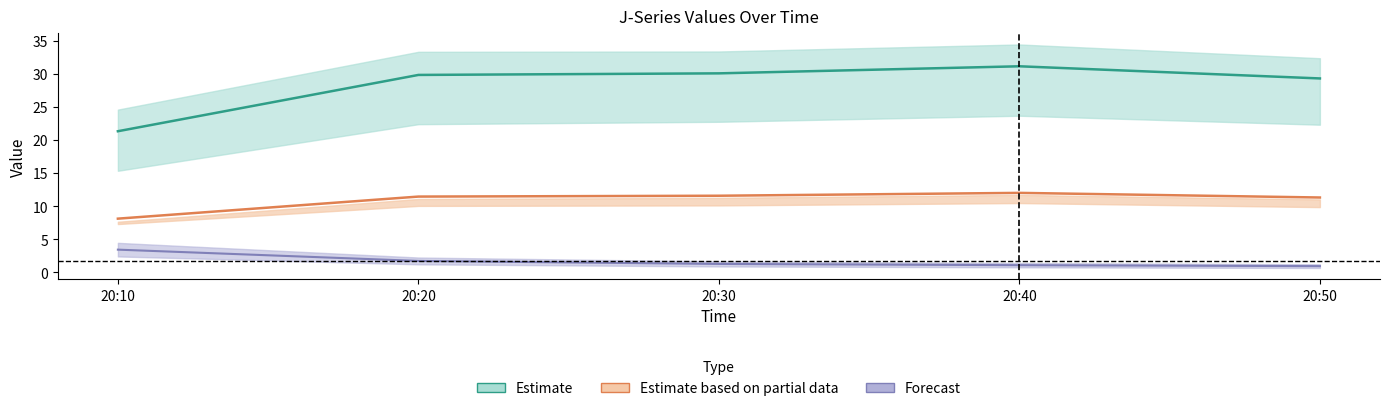

Read the J1 value at 20:20.

29.9